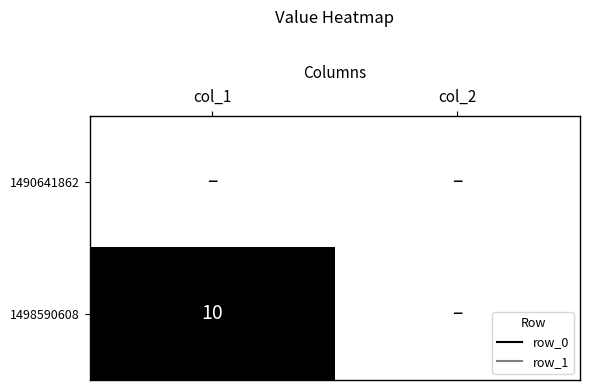

At which category is the sum across all series the highest?

col_1